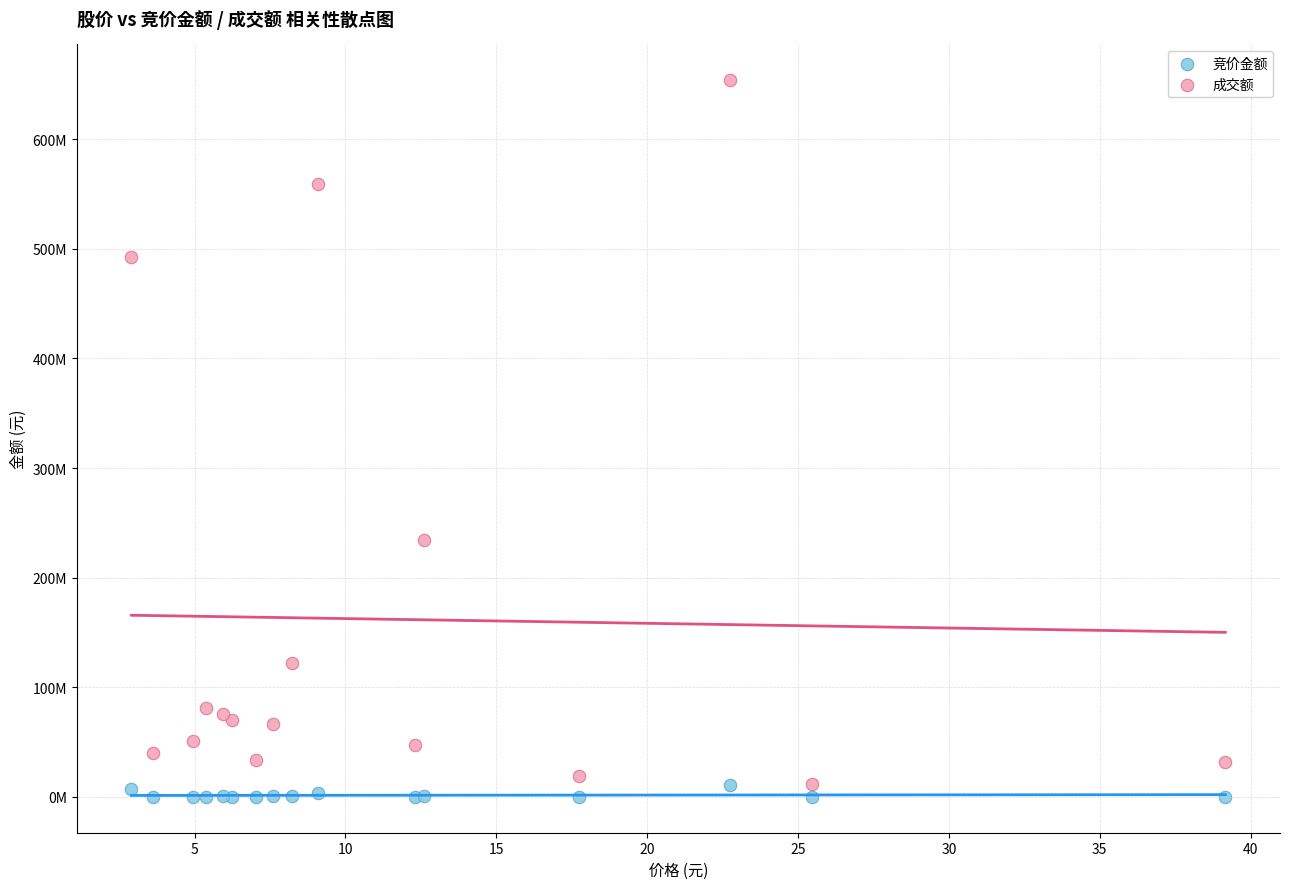

What are all the series names shown in the legend?

竞价金额, 成交额